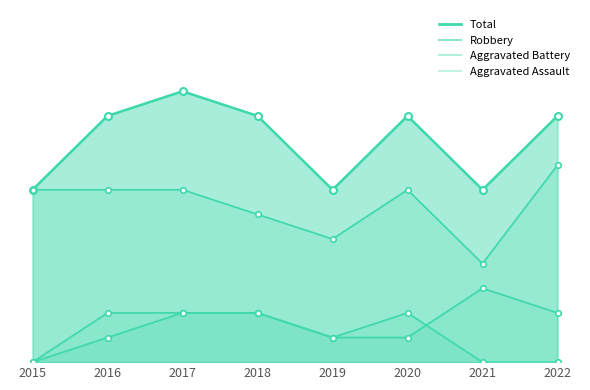

How many values in the Robbery series are below 7?

3